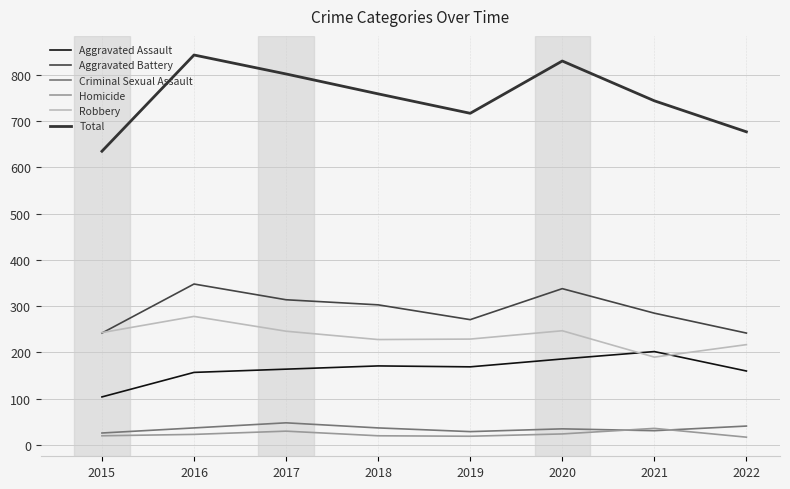

Reading left to right, what are all the values shown in this chart?

Aggravated Assault: 104	157	164	171	169	186	202	160
Aggravated Battery: 242	348	314	303	271	338	285	242
Criminal Sexual Assault: 26	37	48	37	29	35	31	41
Homicide: 20	23	30	20	19	24	36	17
Robbery: 243	278	246	228	229	247	190	217
Total: 635	843	802	759	717	830	744	677